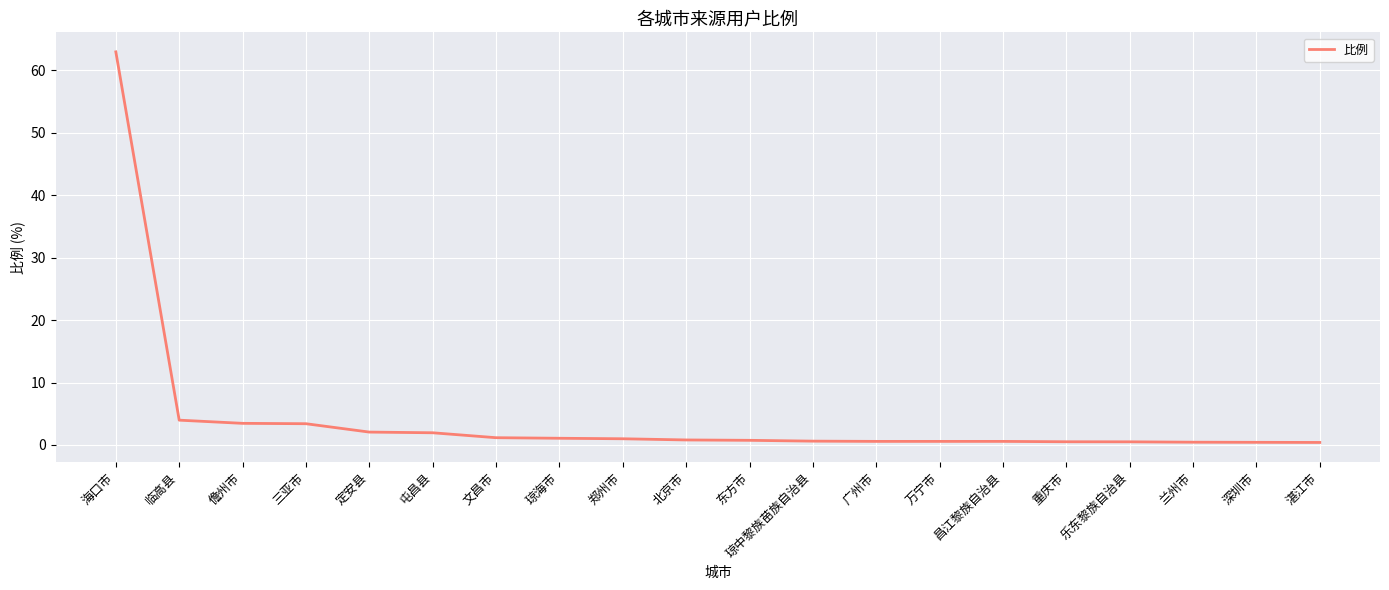

The value at 郑州市 is 1.0. True or false?

True